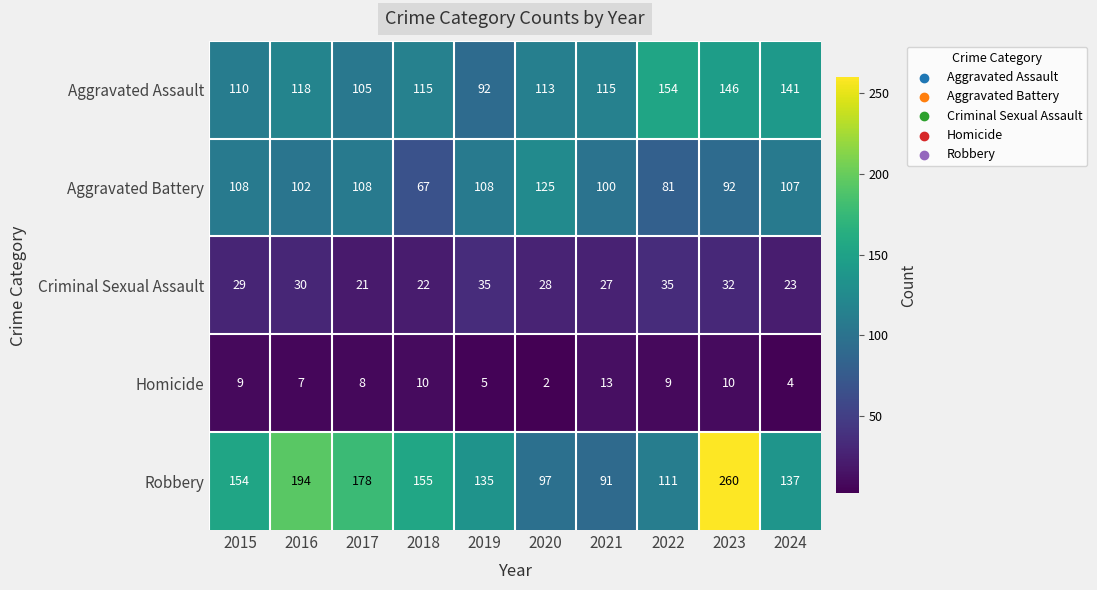

Which series has the largest total across all categories?

Robbery